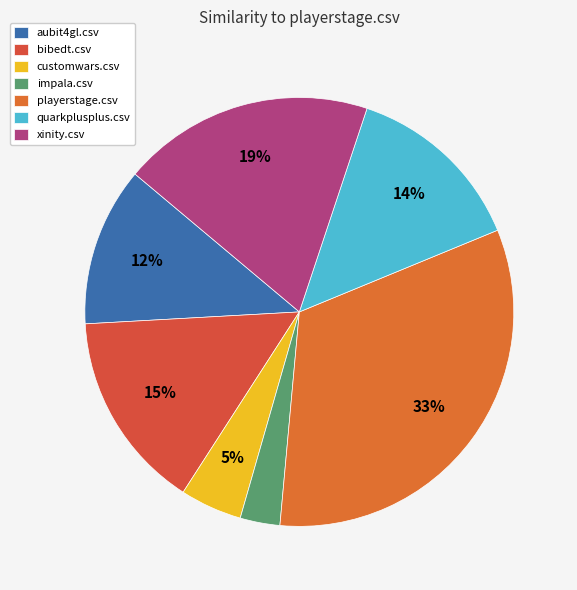

Which category has the biggest portion of the pie?

playerstage.csv